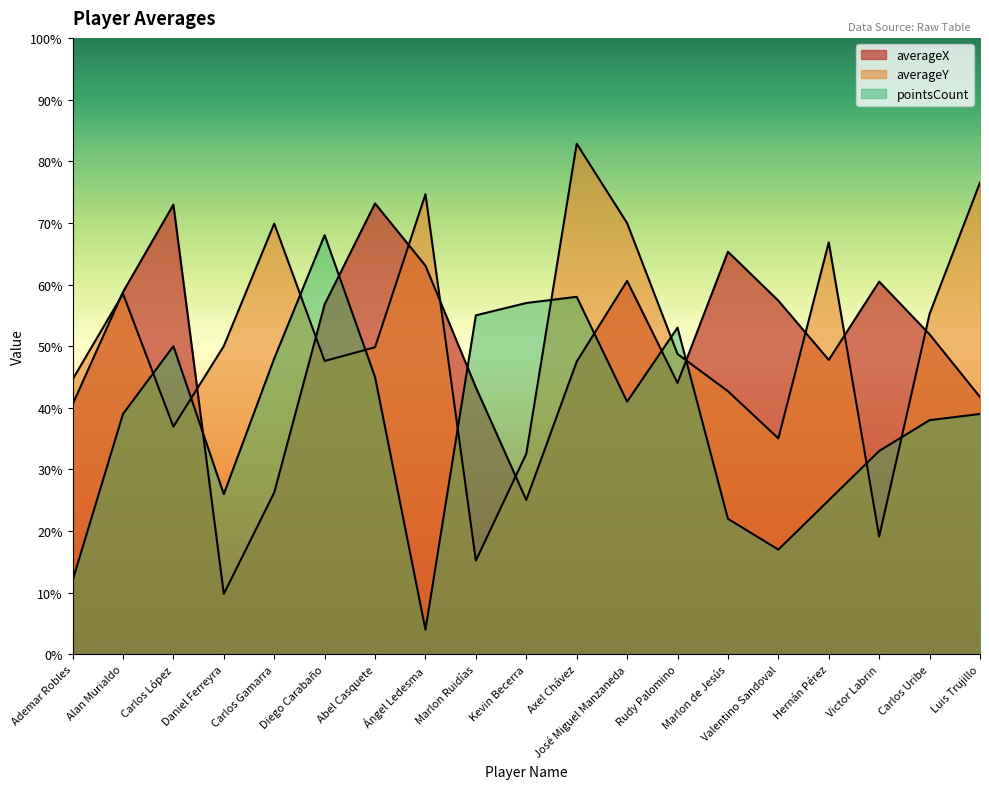

After their last crossing, which series has the higher values: averageX or pointsCount?

averageX